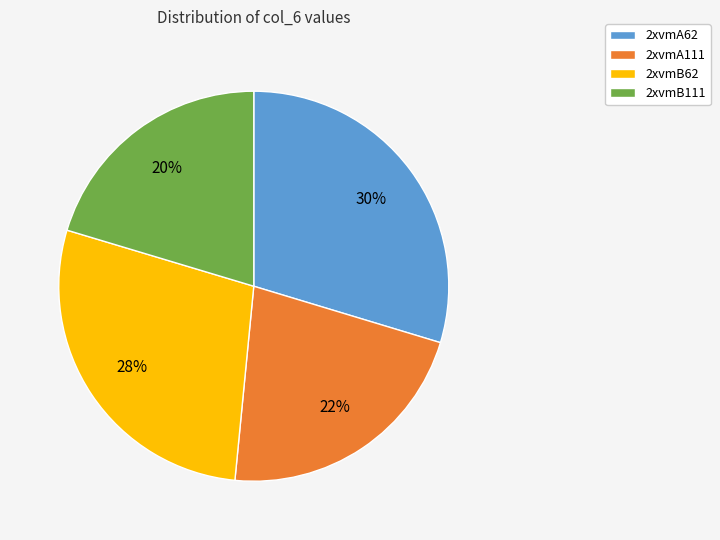

To the nearest percent, what is the combined percentage of 2xvmA62 and 2xvmB111?

50%